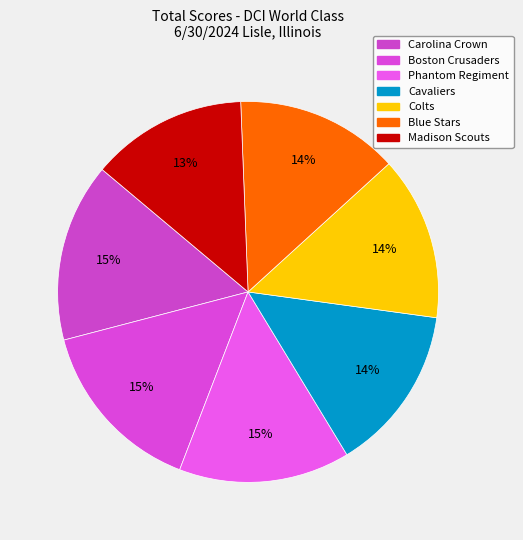

How many segments does this pie chart have?

7